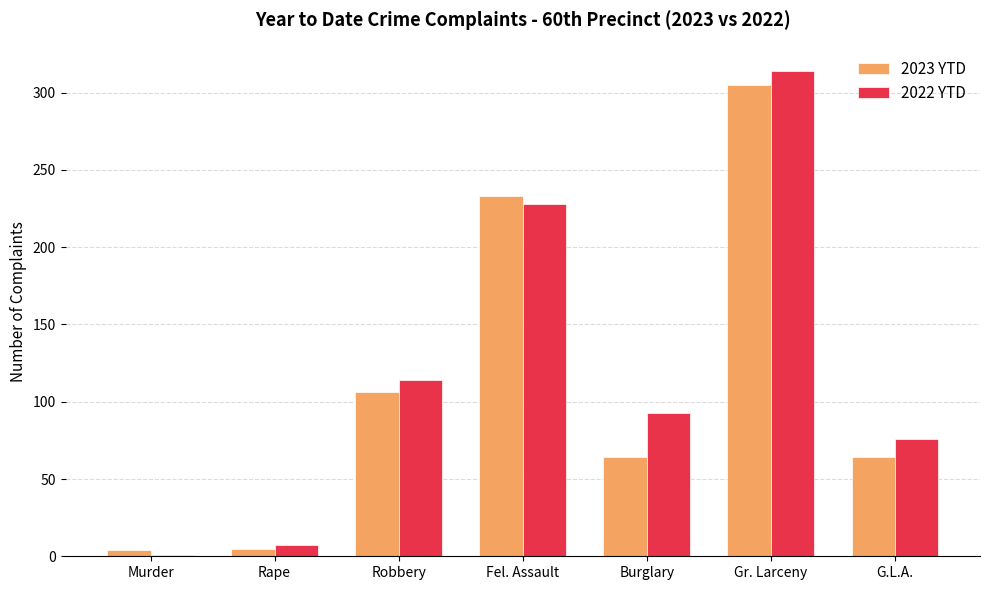

At which category is the sum across all series the highest?

Gr. Larceny